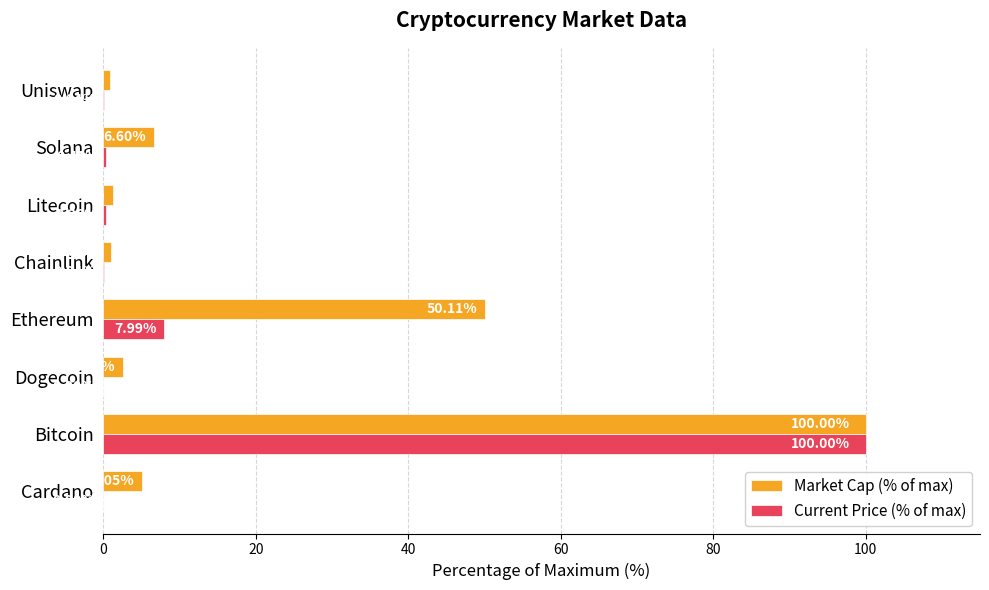

At which label is Current Price (% of max) closest to 50?

Ethereum